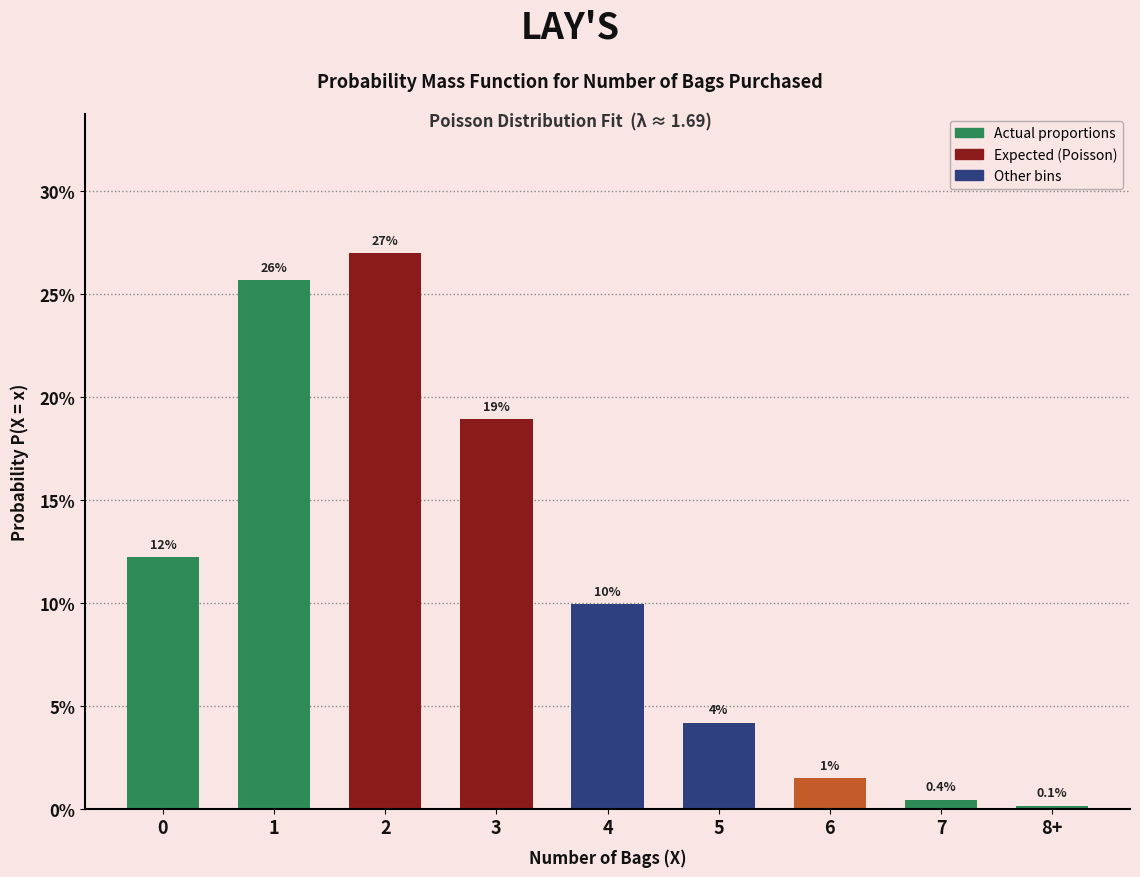

Rank the categories by value from highest to lowest.

2, 1, 3, 0, 4, 5, 6, 7, 8+